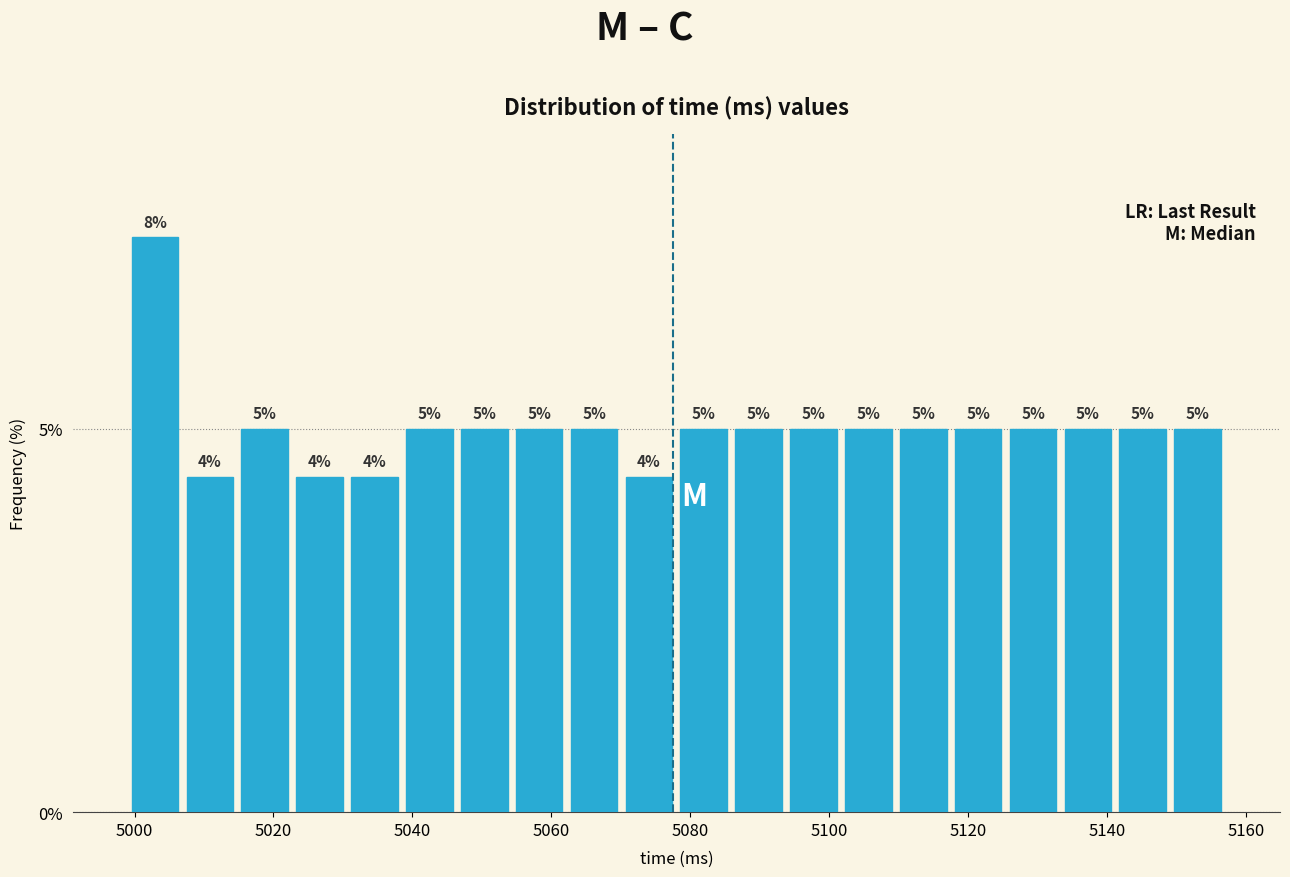

Read against the x-axis, roughly where is the centre of the tallest bar?

5002